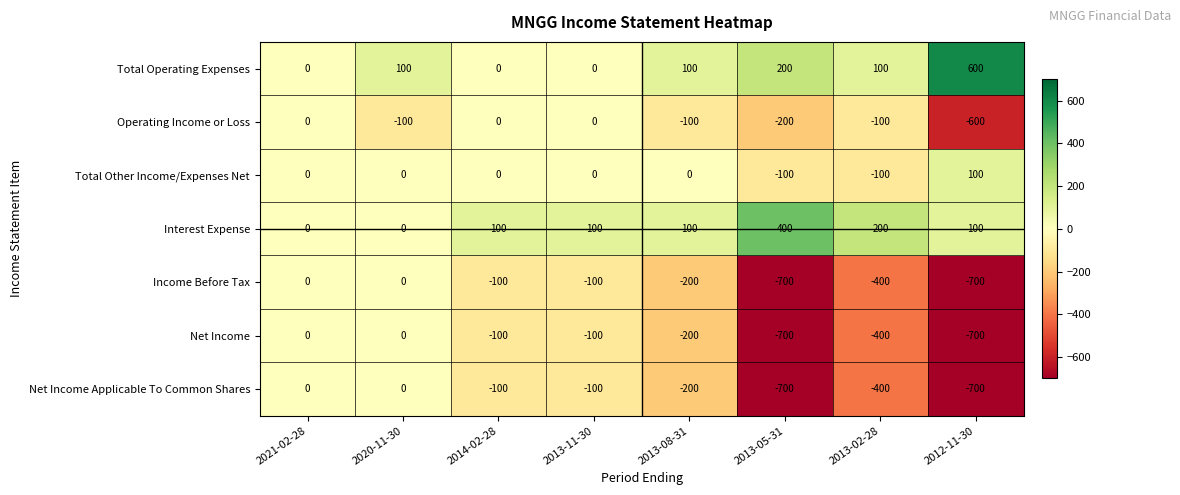

What is the sum of the Net Income Applicable To Common Shares values at 2013-02-28 and 2014-02-28?

-500